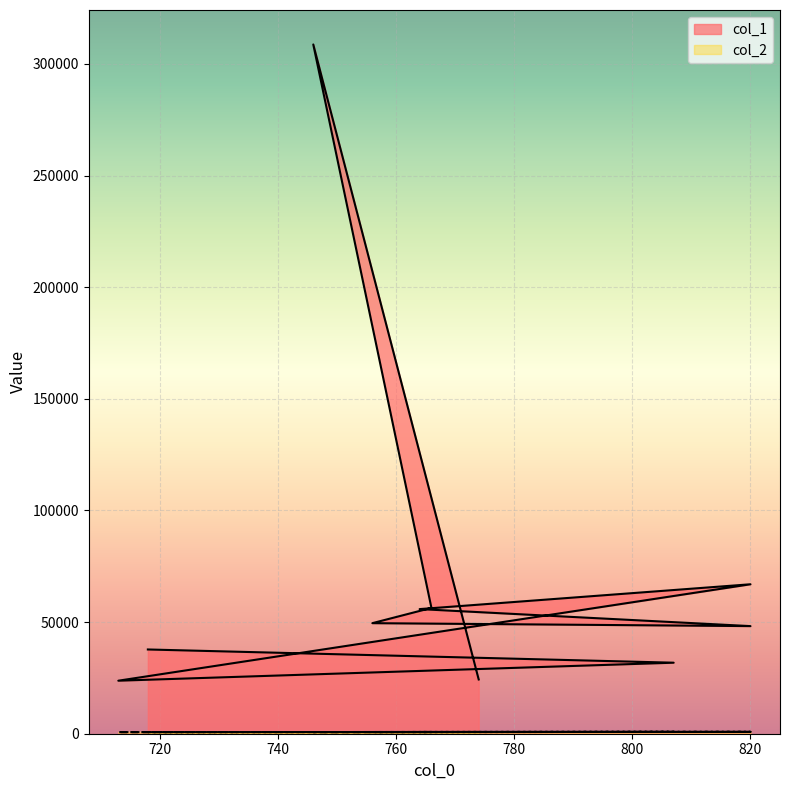

What are all the series names shown in the legend?

col_1, col_2